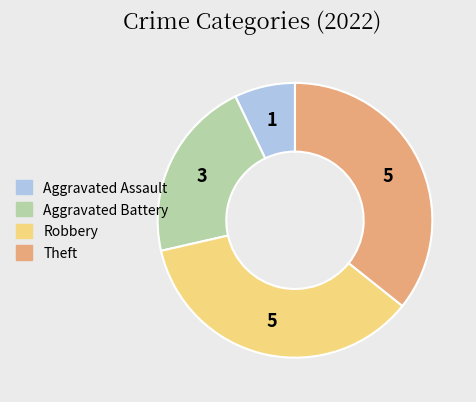

Between Robbery and Aggravated Assault, which is larger?

Robbery